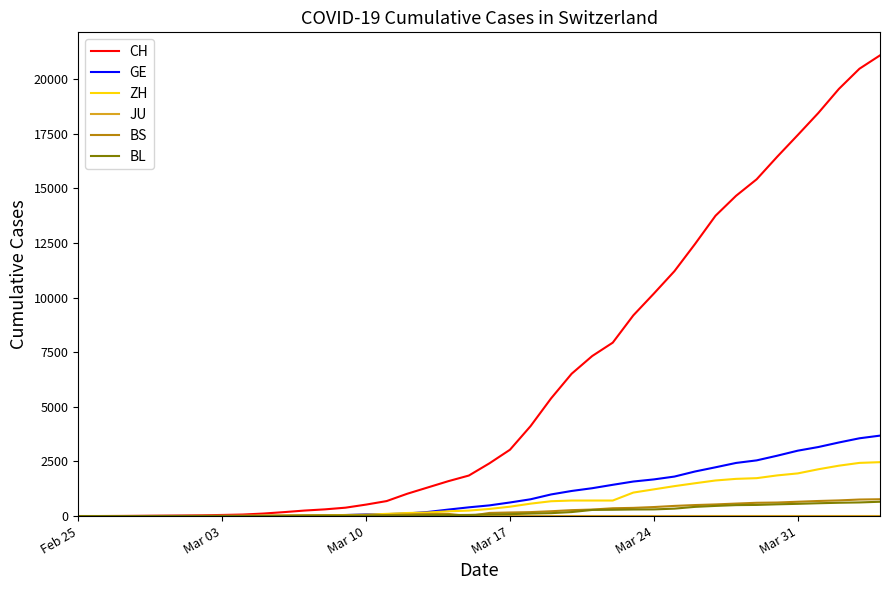

What is the maximum value shown in the chart?

21088